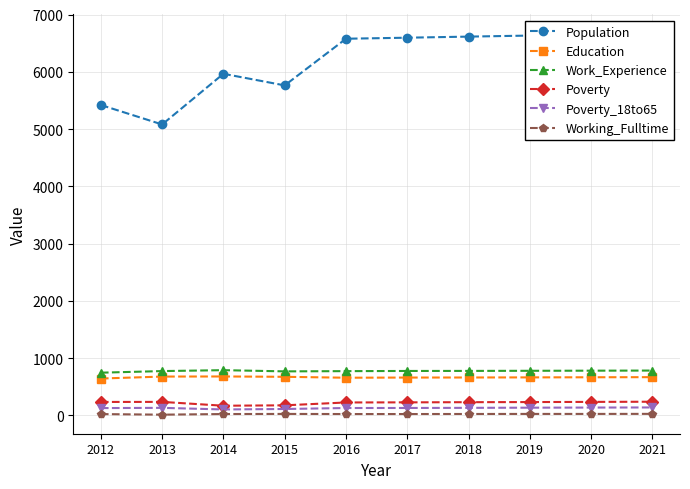

Which series has the largest total across all categories?

Population